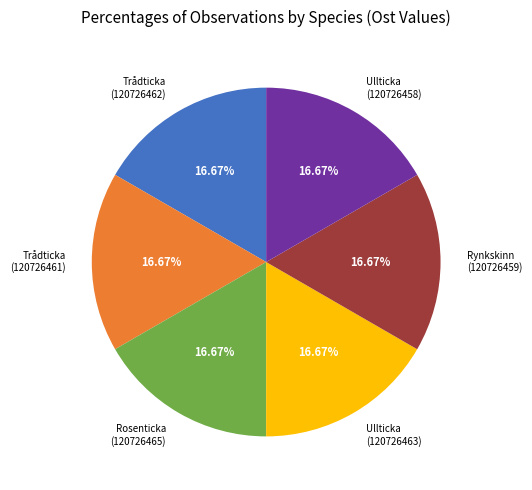

Do Ullticka (120726463) and Rosenticka (120726465) together represent more than half of the pie?

No